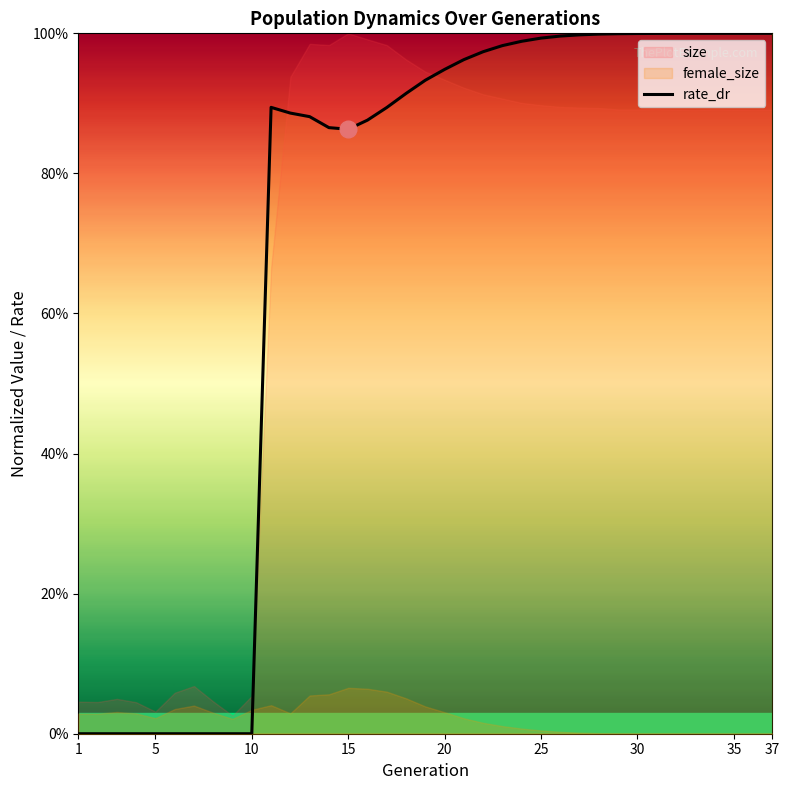

What is the difference between the maximum and minimum values?

1.0